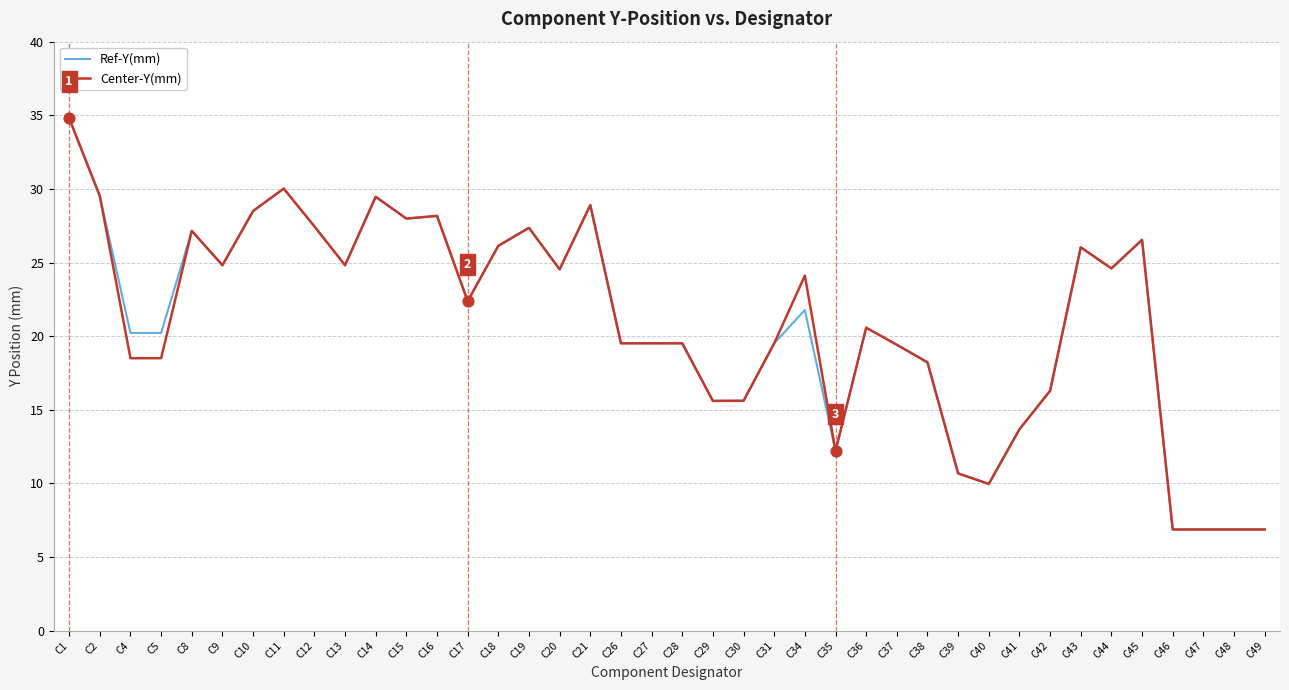

Between C4 and C44, which series saw the biggest shift?

Center-Y(mm)